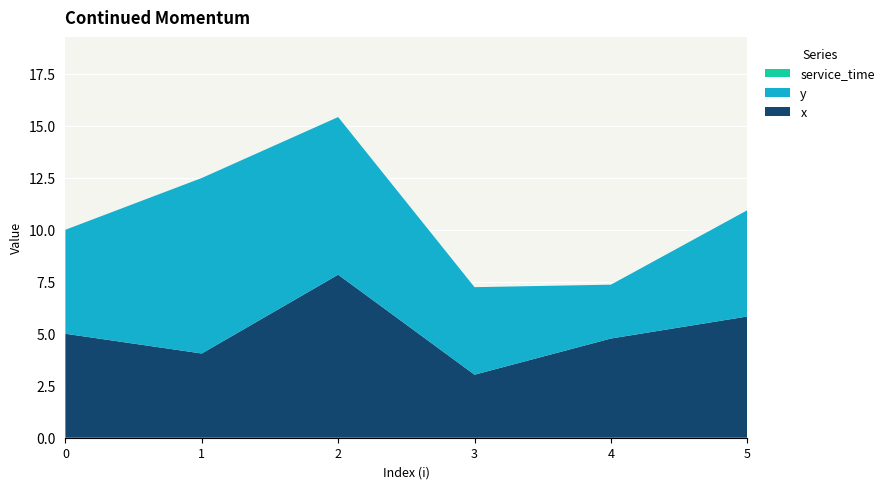

Reading left to right, what are all the values shown in this chart?

x: 5.0	4.0	7.8	3.0	4.8	5.8
y: 5.0	8.4	7.6	4.2	2.6	5.1
service_time: 0.0	0.0	0.0	0.0	0.0	0.0